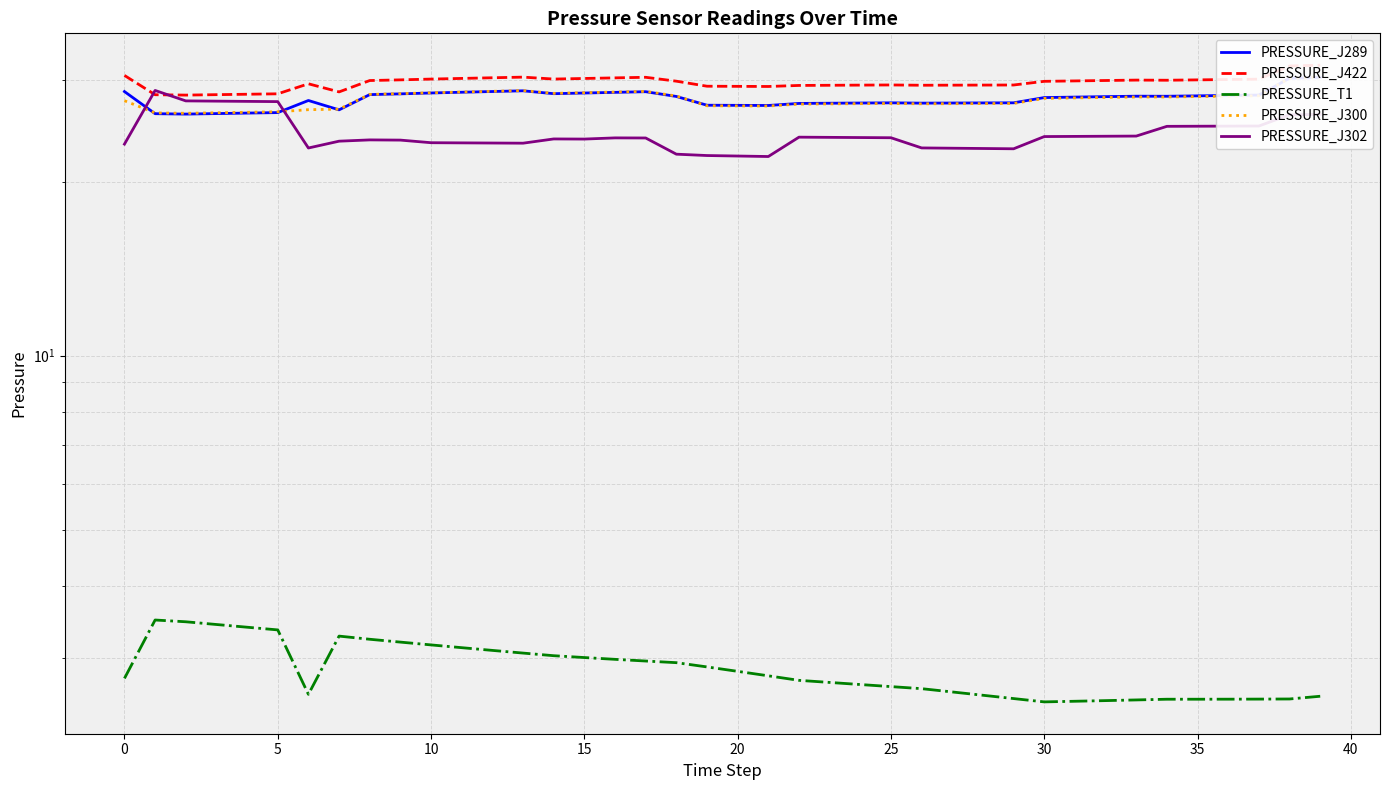

How many lines are shown in the chart?

5